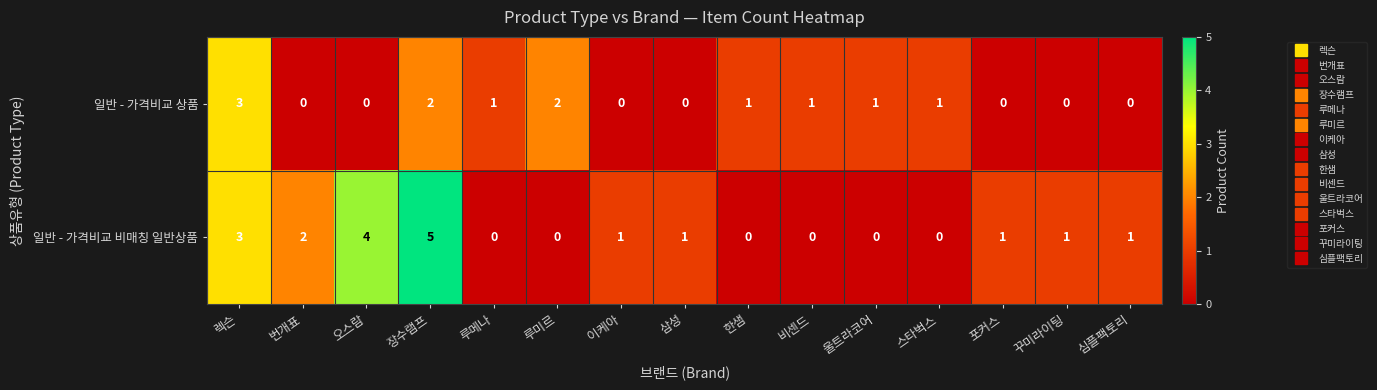

Is it true that 일반 - 가격비교 비매칭 일반상품 equals 2 at 스타벅스?

False